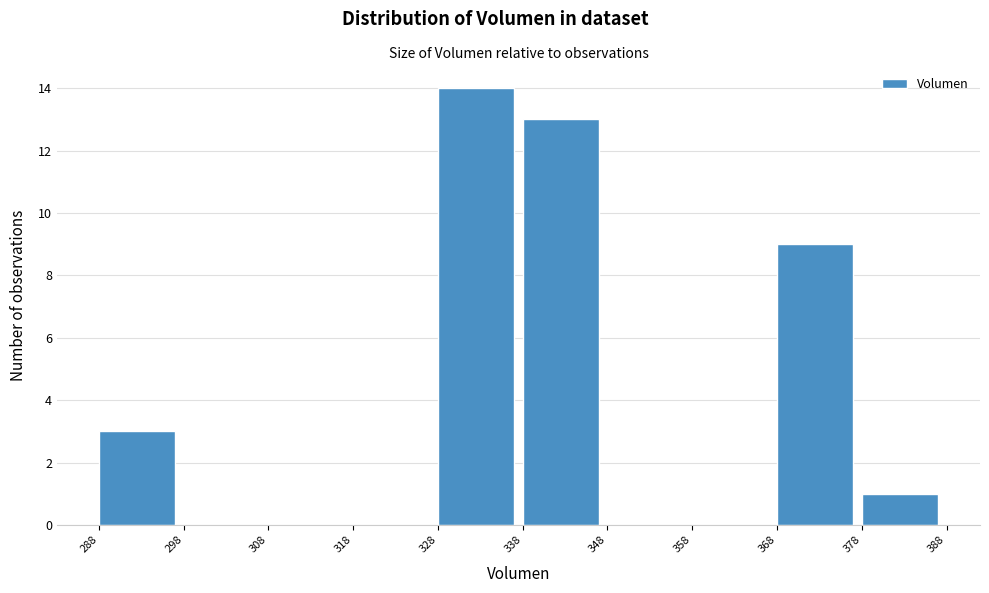

What is the height of the bar covering 328 to 338 on the x-axis? The values are not printed on the chart, so give them approximately, as read against the axis.

14